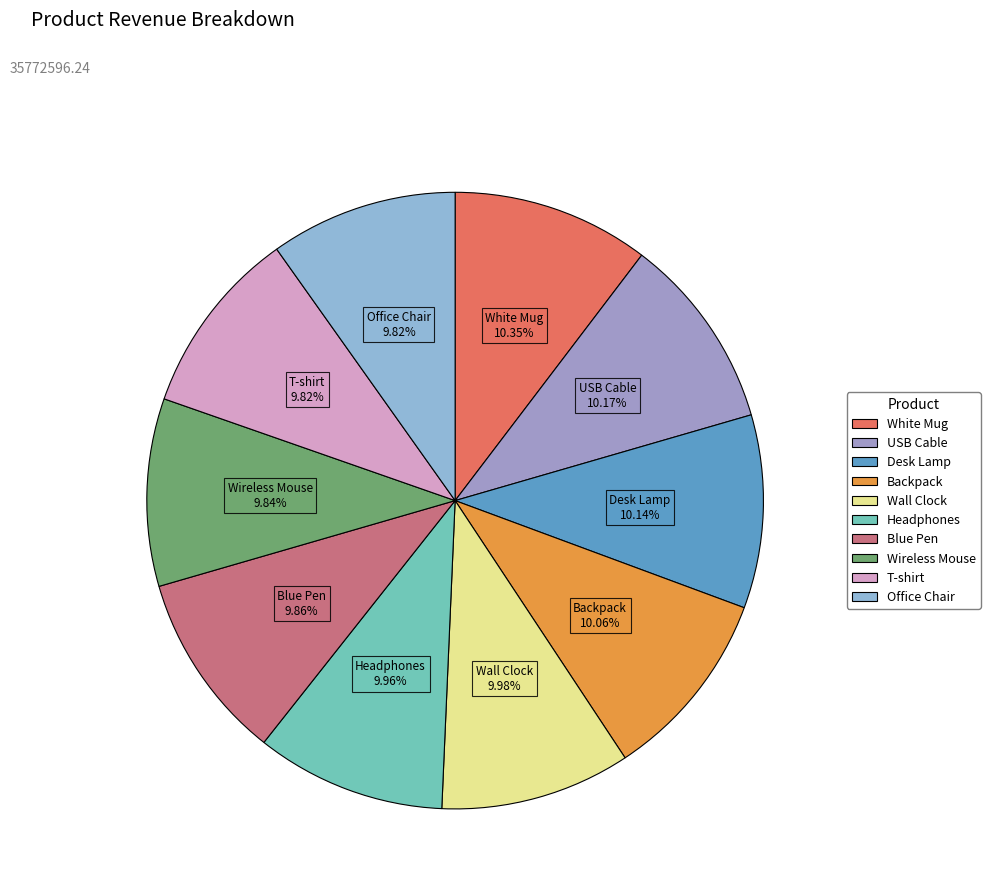

Does any single category account for the majority?

No